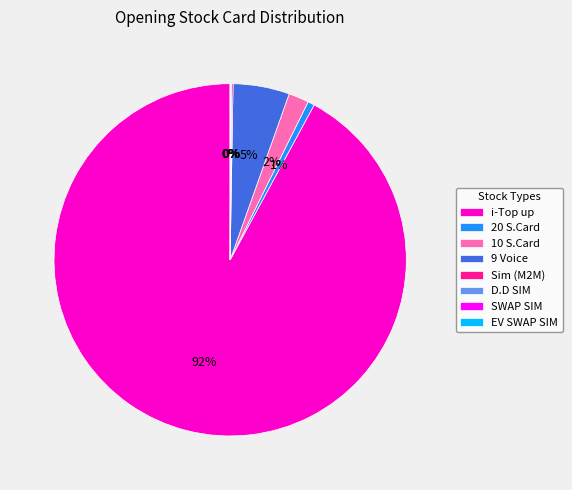

Do 9 Voice and 10 S.Card together represent more than half of the pie?

No